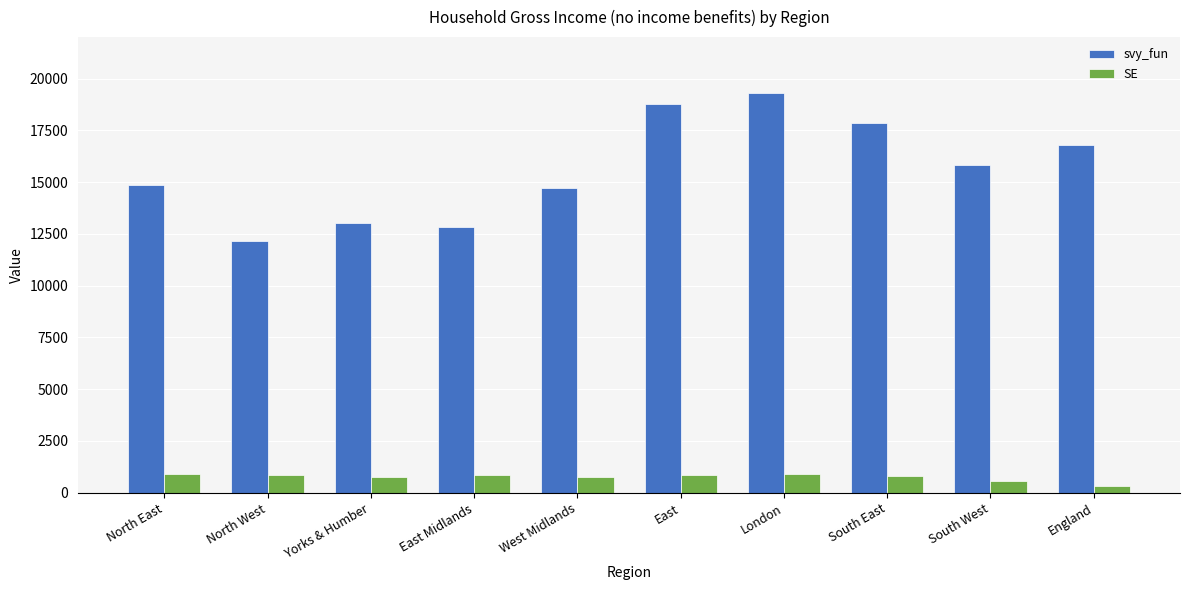

Which label corresponds to the smallest value in the chart?

England